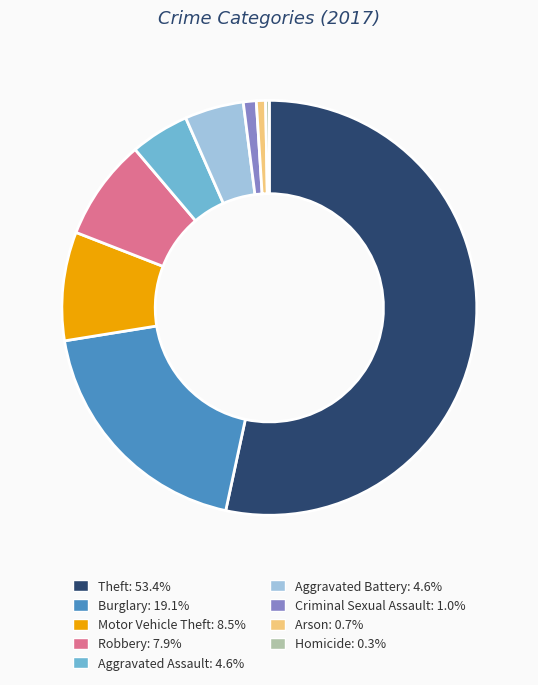

Is it true that Theft is 53% of the pie?

True